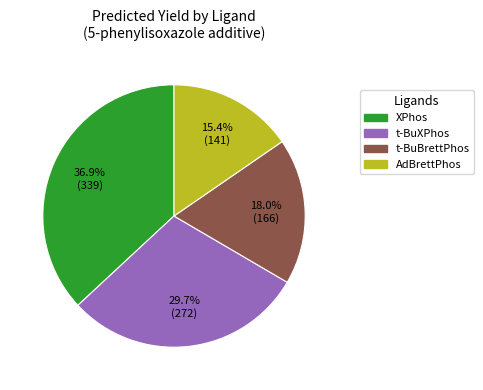

Is there any slice that represents more than half of the pie?

No